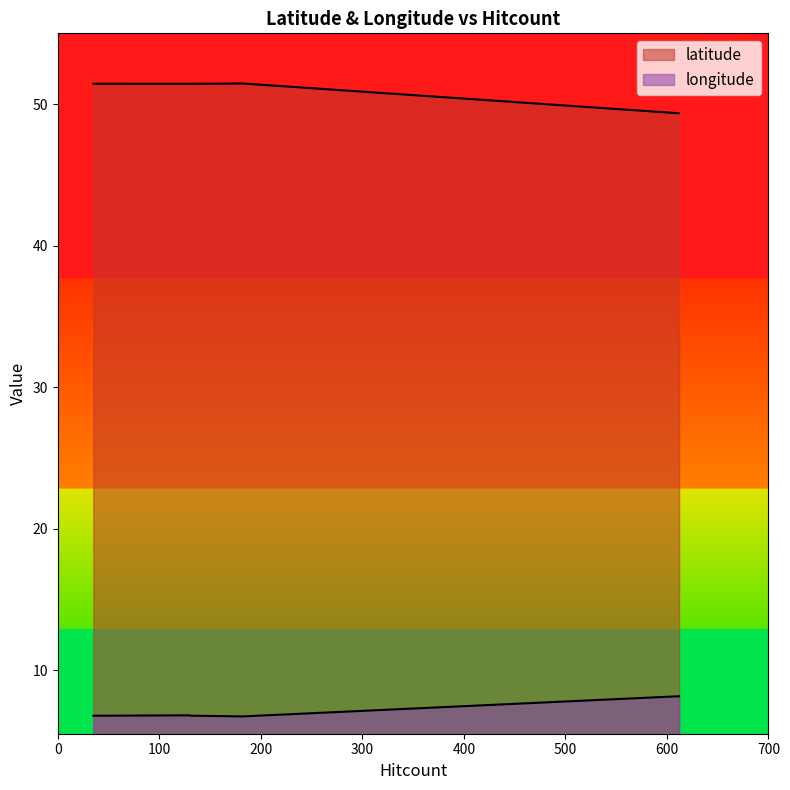

Which series has the largest range (max minus min)?

latitude